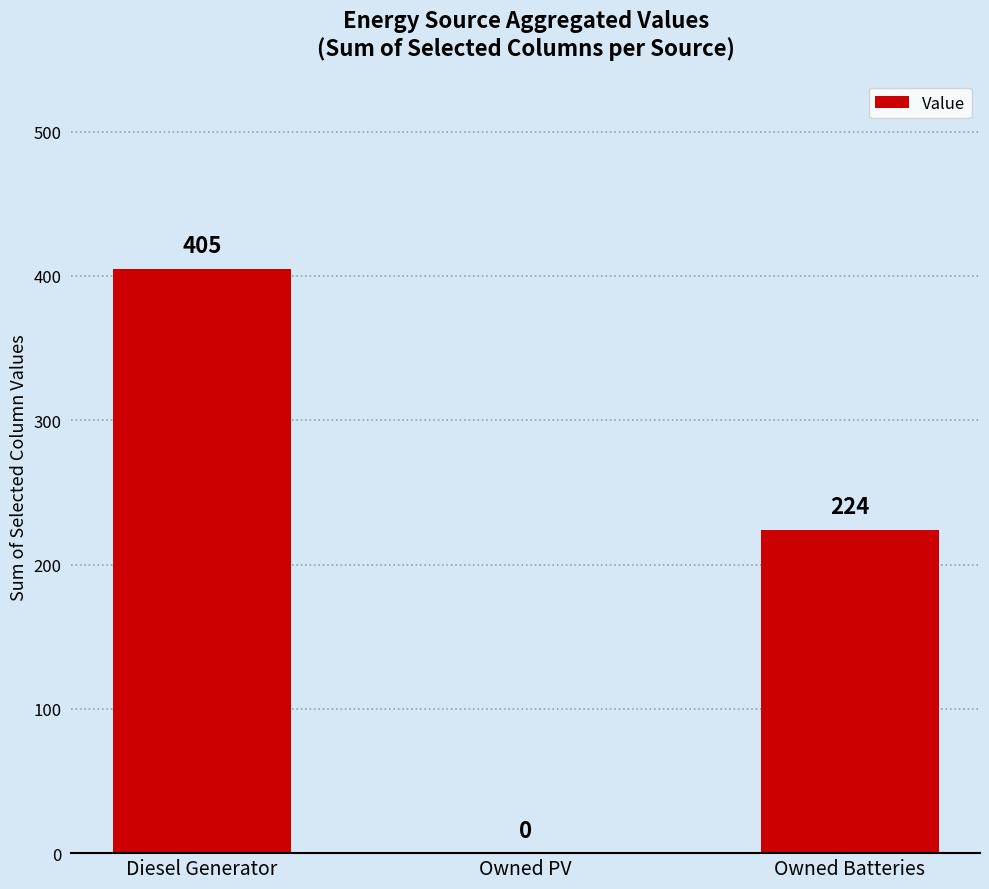

At which label does the data first exceed 224?

Diesel Generator